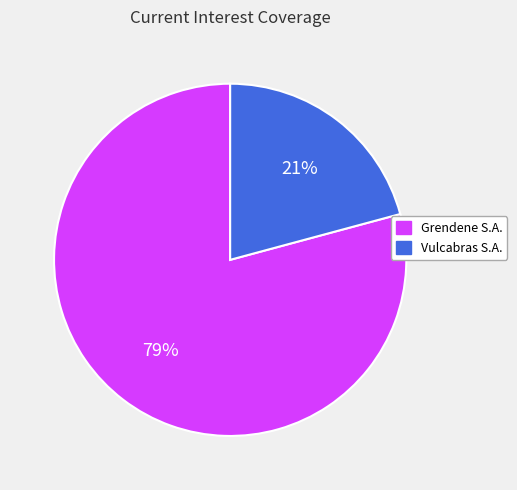

To the nearest percent, what is the difference between the largest and smallest slice percentages?

58%